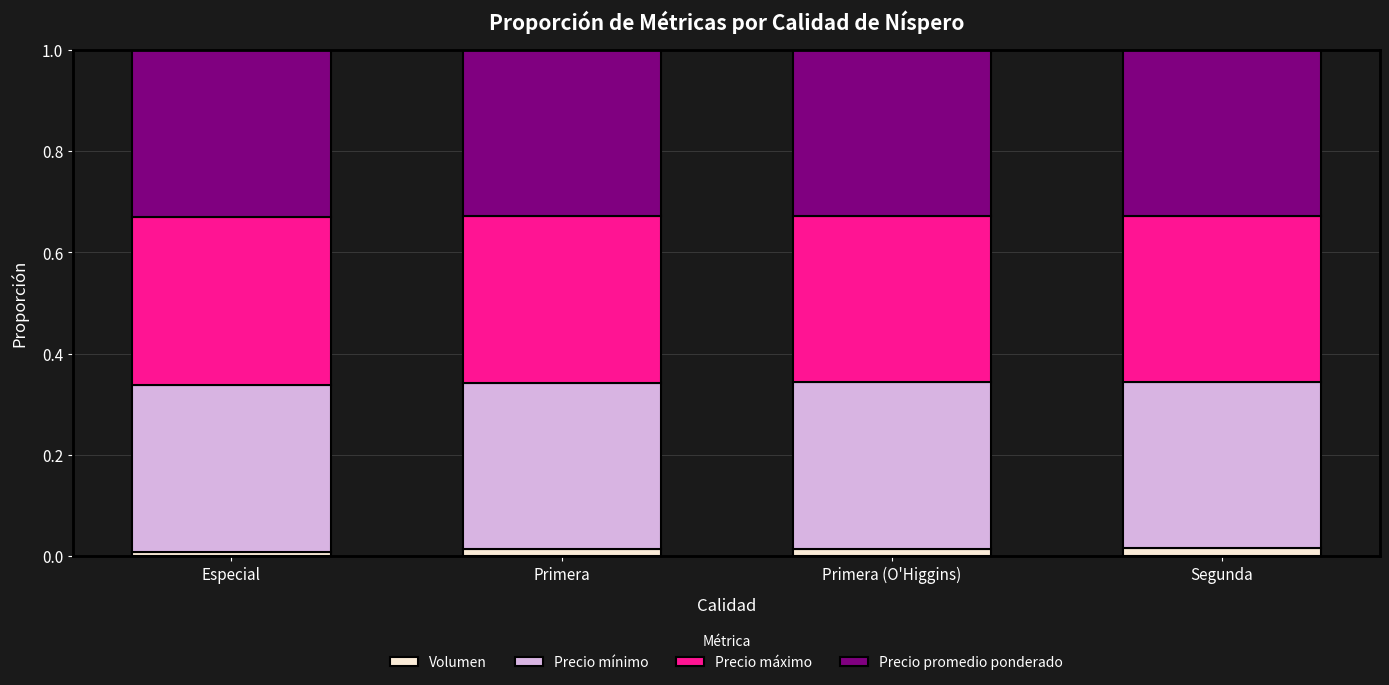

Are the bars grouped side by side (vs. stacked)?

No